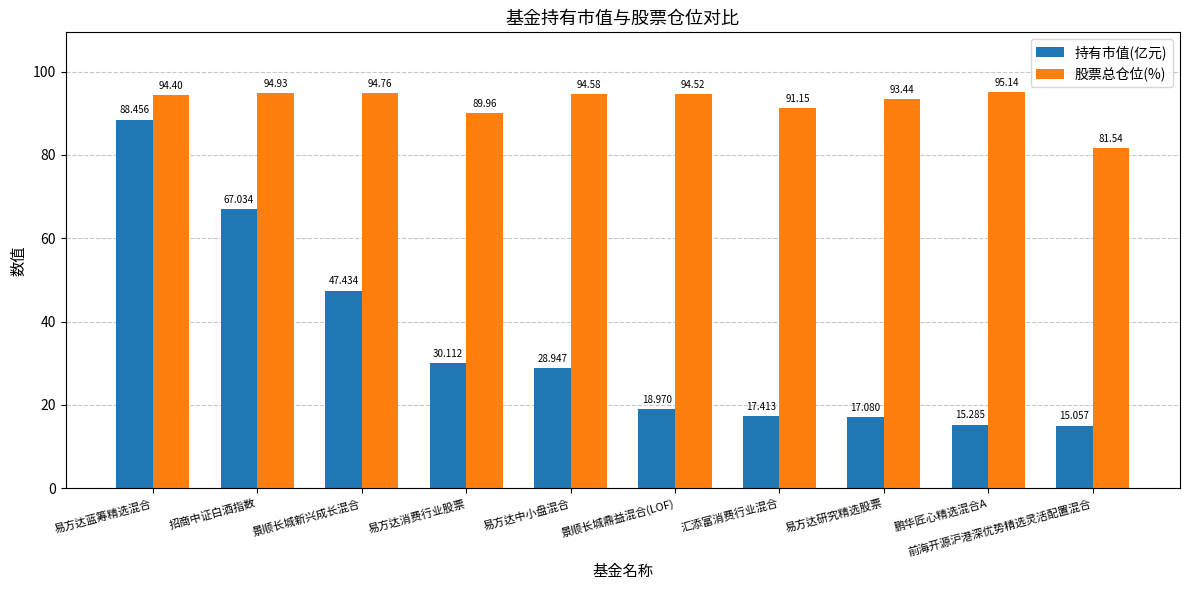

What is the minimum value shown in the chart?

15.1